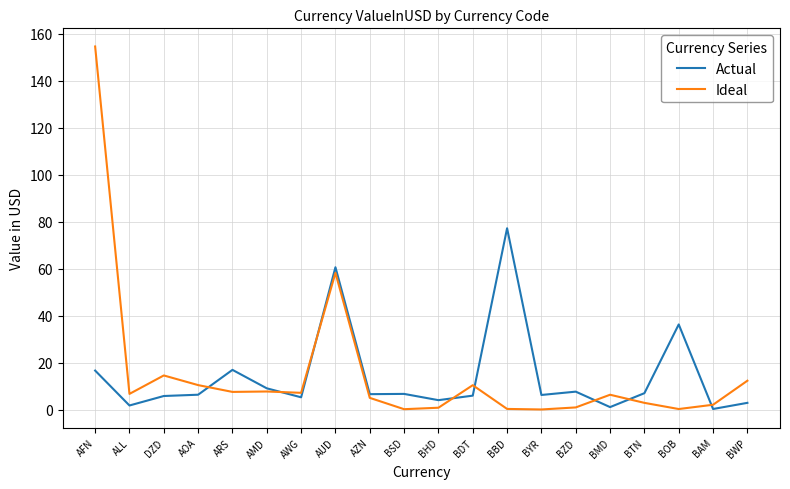

What is the difference between the maximum and minimum values in the Actual series?

76.9